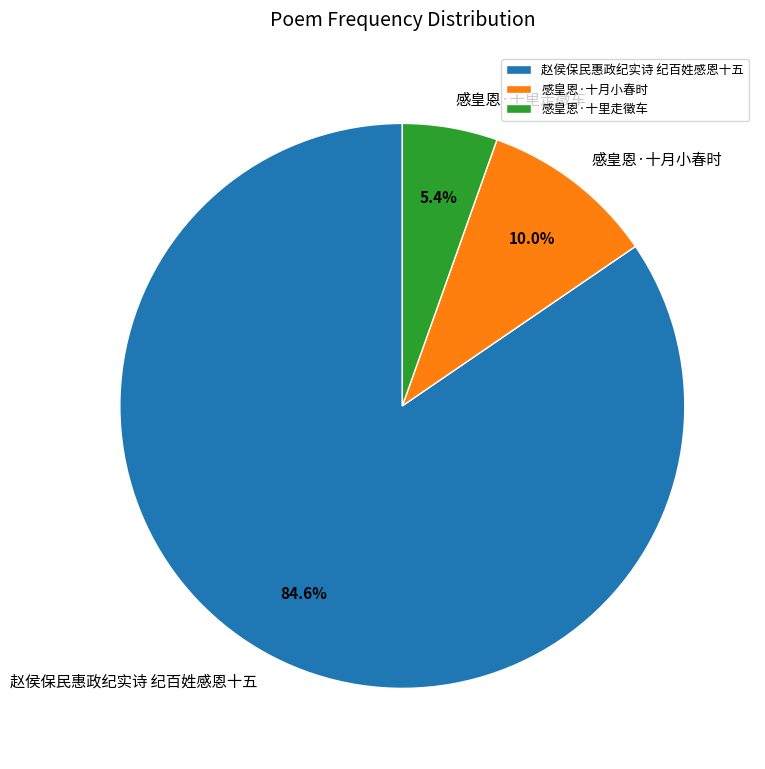

Combined, do 感皇恩·十月小春时 and 感皇恩·十里走徵车 account for over 50%?

No